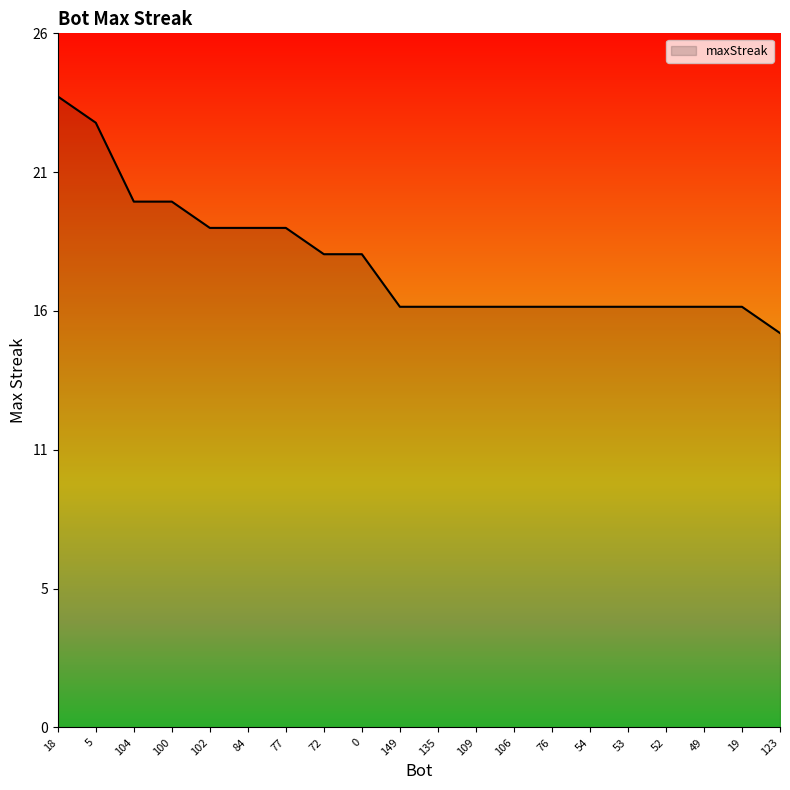

True or false: the data has more than 0 interior local peaks.

False